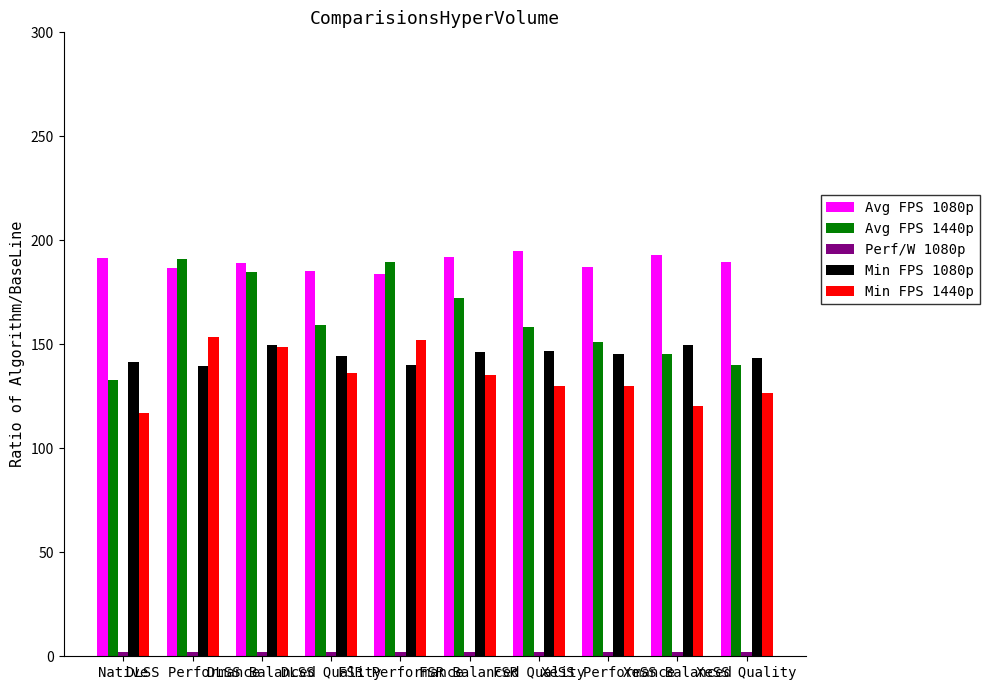

Which series has the largest total across all categories?

Avg FPS 1080p